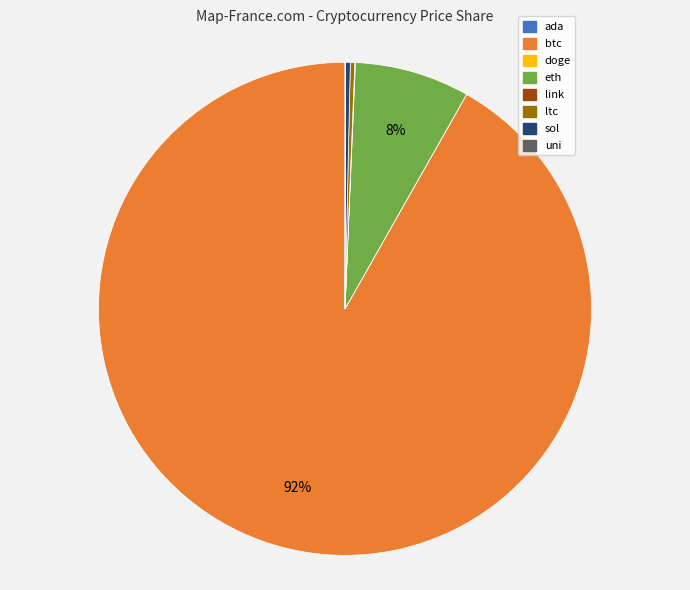

What is the majority slice?

btc